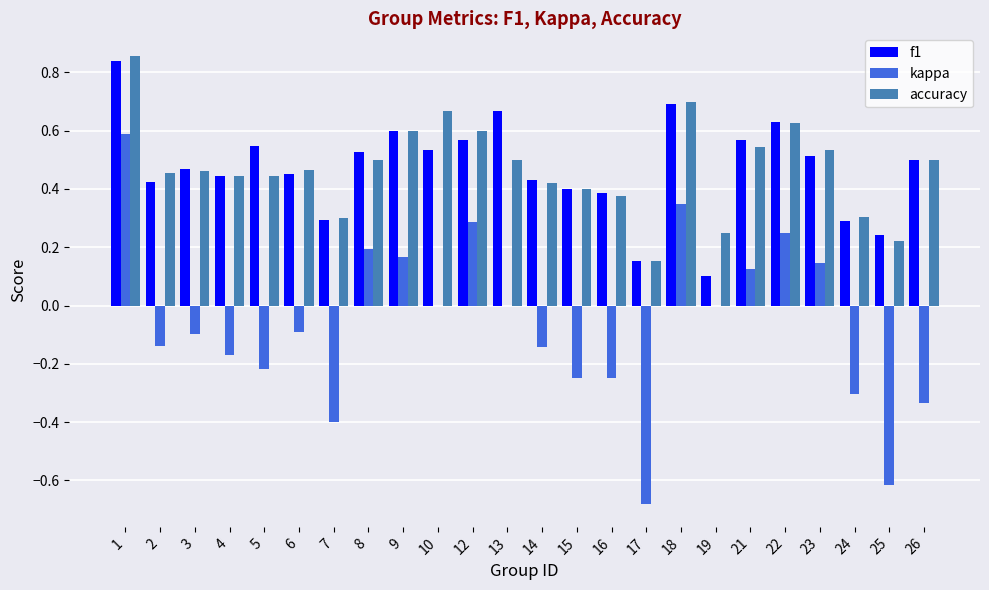

What is the total value across all series at 18?

1.7